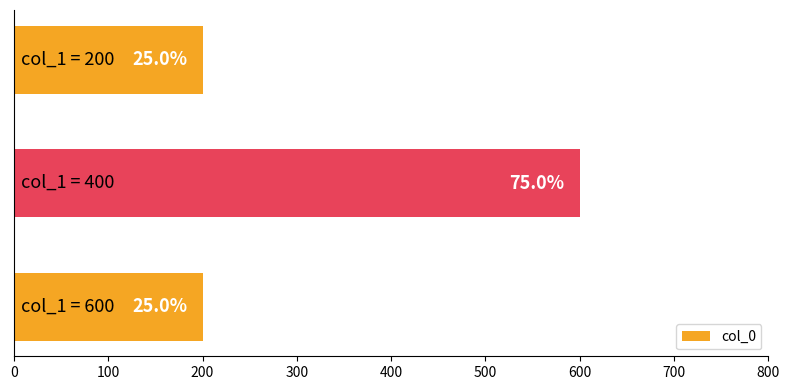

Does the chart contain any negative values?

No